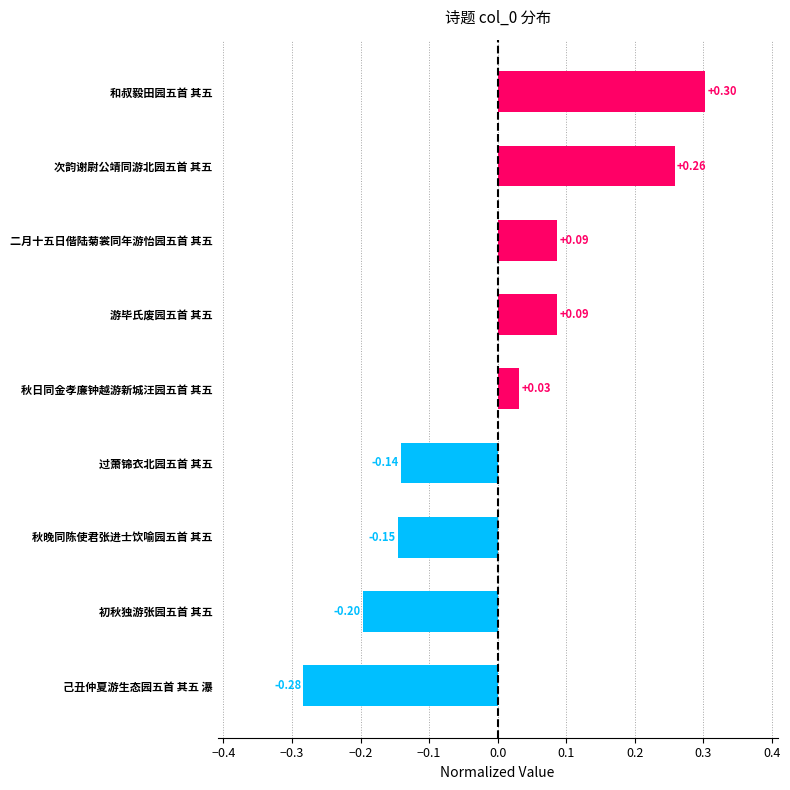

Which category has the highest value across all series?

和叔毅田园五首 其五